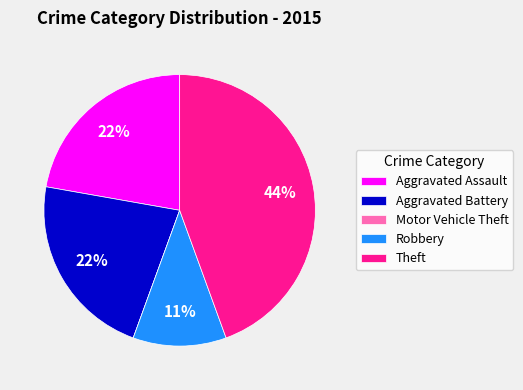

To the nearest percent, what percentage of the pie is Aggravated Assault?

22%